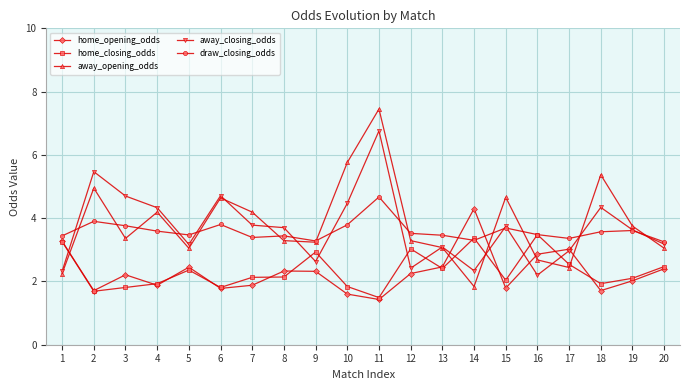

At which label does away_opening_odds first exceed 3?

2